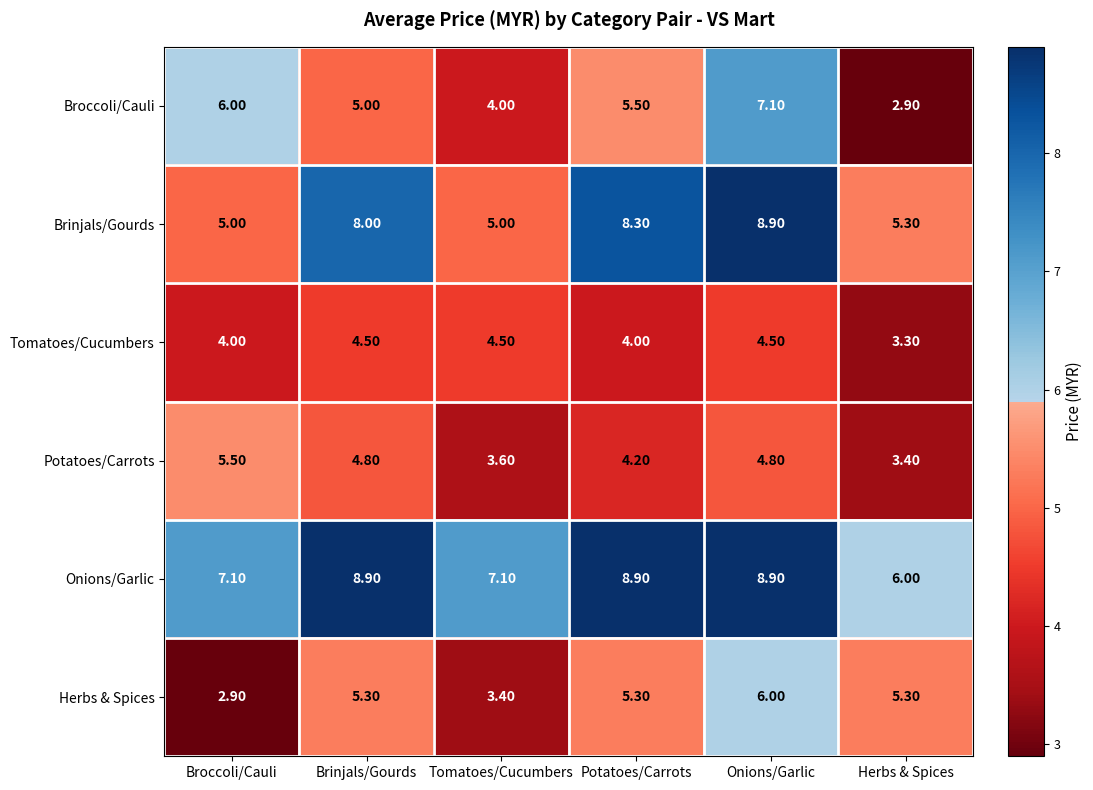

Which series has the largest range (max minus min)?

Broccoli/Cauli